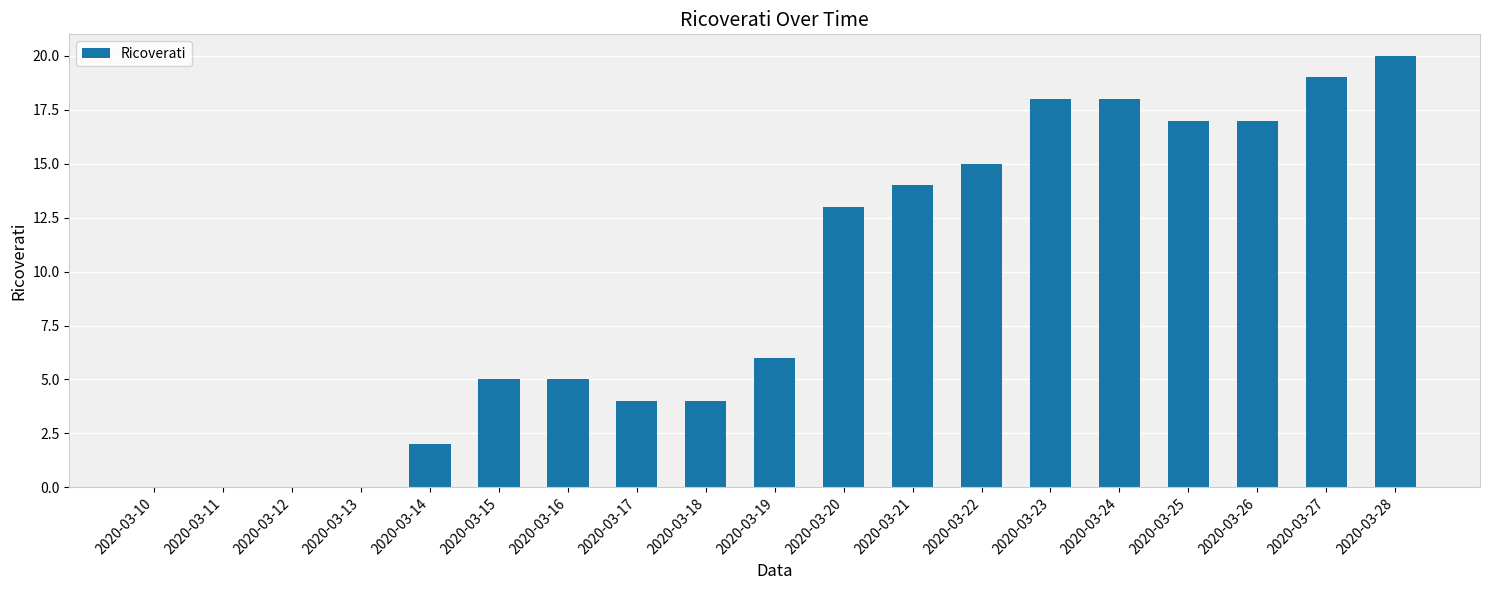

Is it true that the value at 2020-03-11 is 0?

True